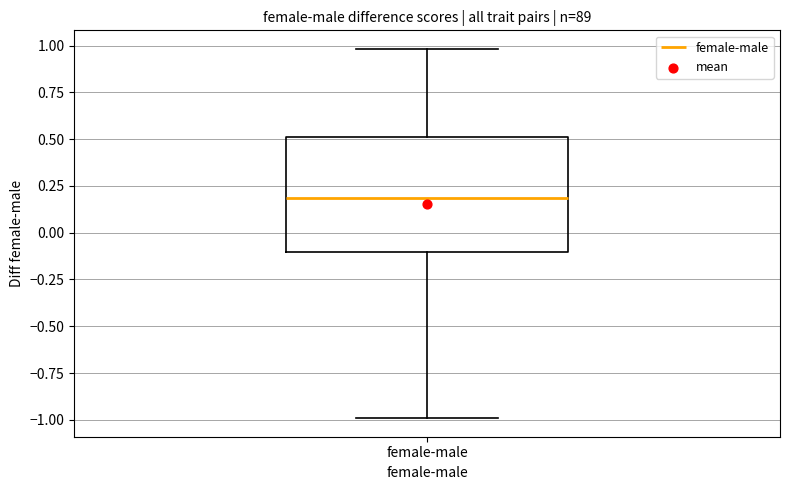

Where does the upper whisker of the box for female-male end on the y-axis? The values are not printed on the chart, so give them approximately, as read against the axis.

1.0